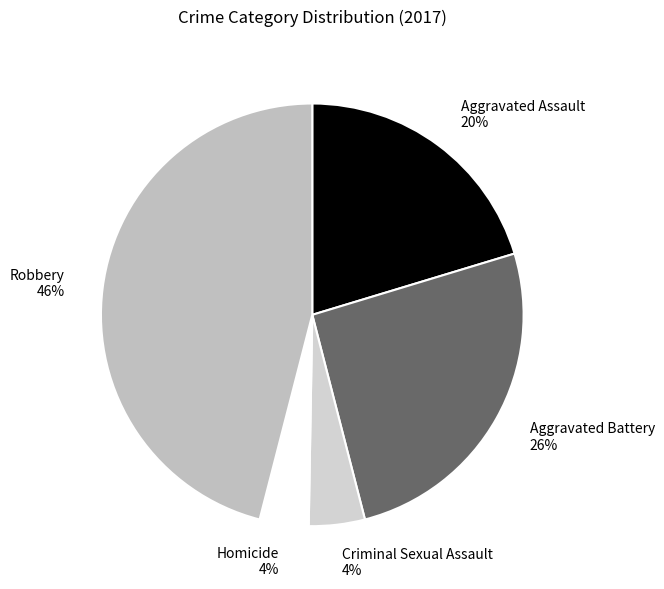

Which has a higher value, Aggravated Battery or Robbery?

Robbery